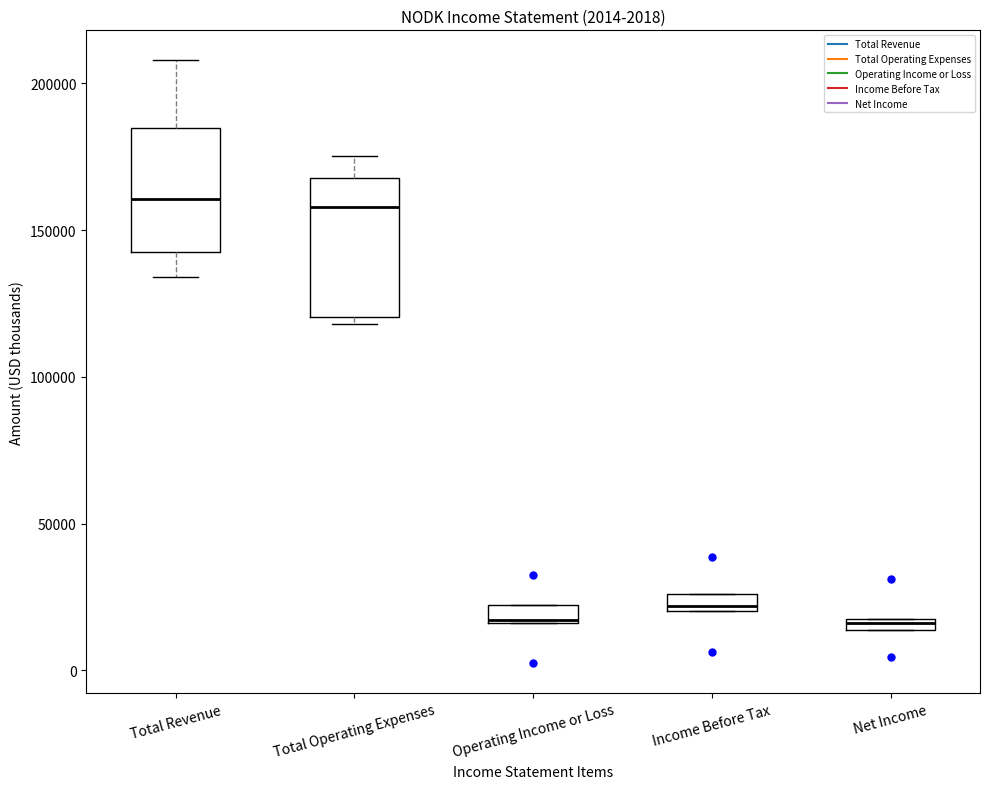

Where is the upper edge of the box for Net Income on the y-axis? The values are not printed on the chart, so give them approximately, as read against the axis.

20000